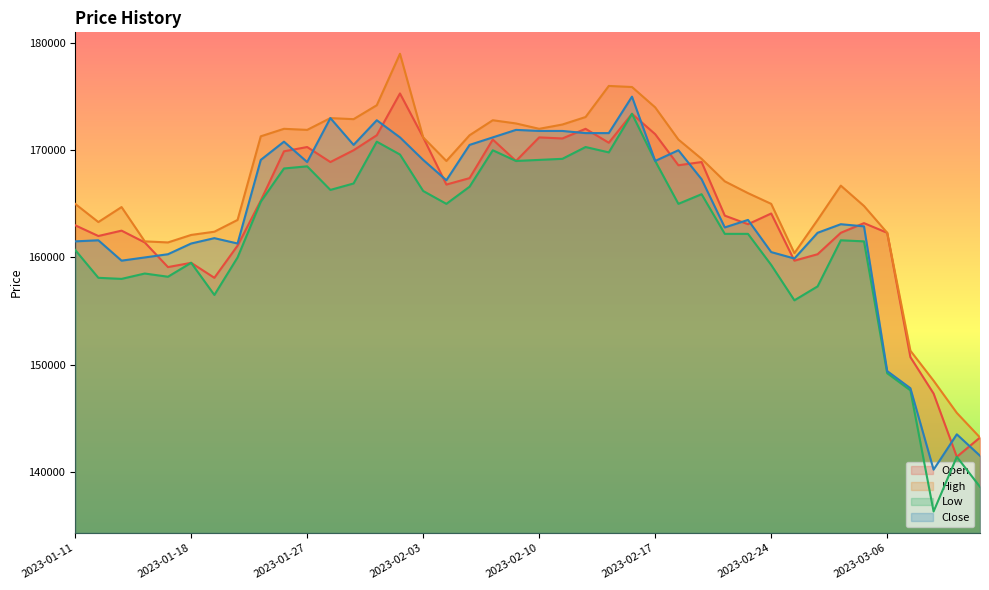

How many lines are shown in the chart?

4